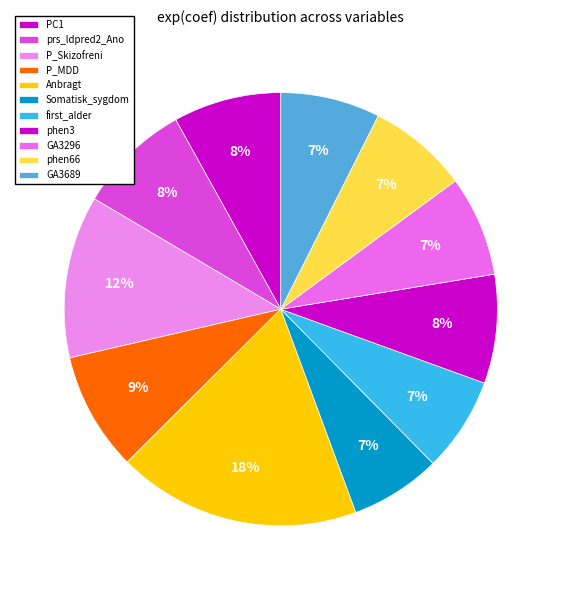

True or false: phen66 accounts for 21% of the total.

False